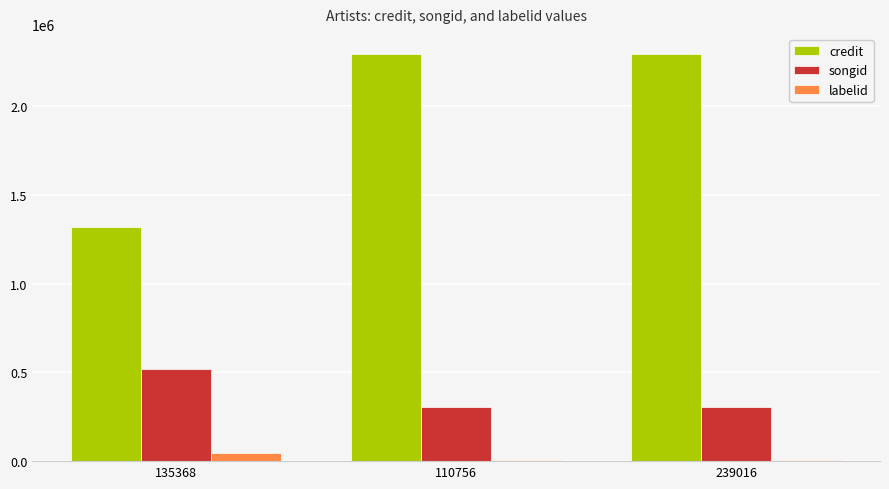

How many distinct data groups are displayed?

3